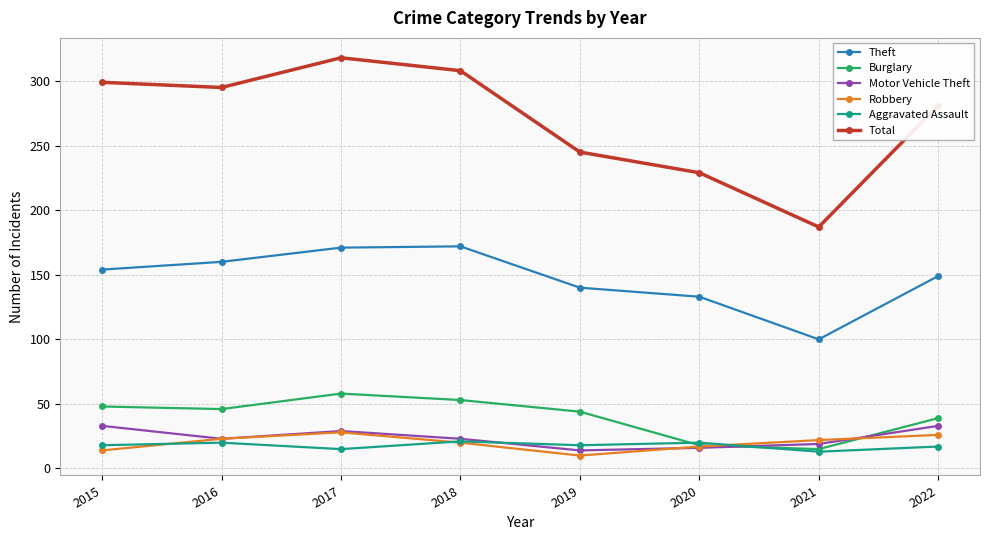

The value of Robbery at 2017 is 11. True or false?

False